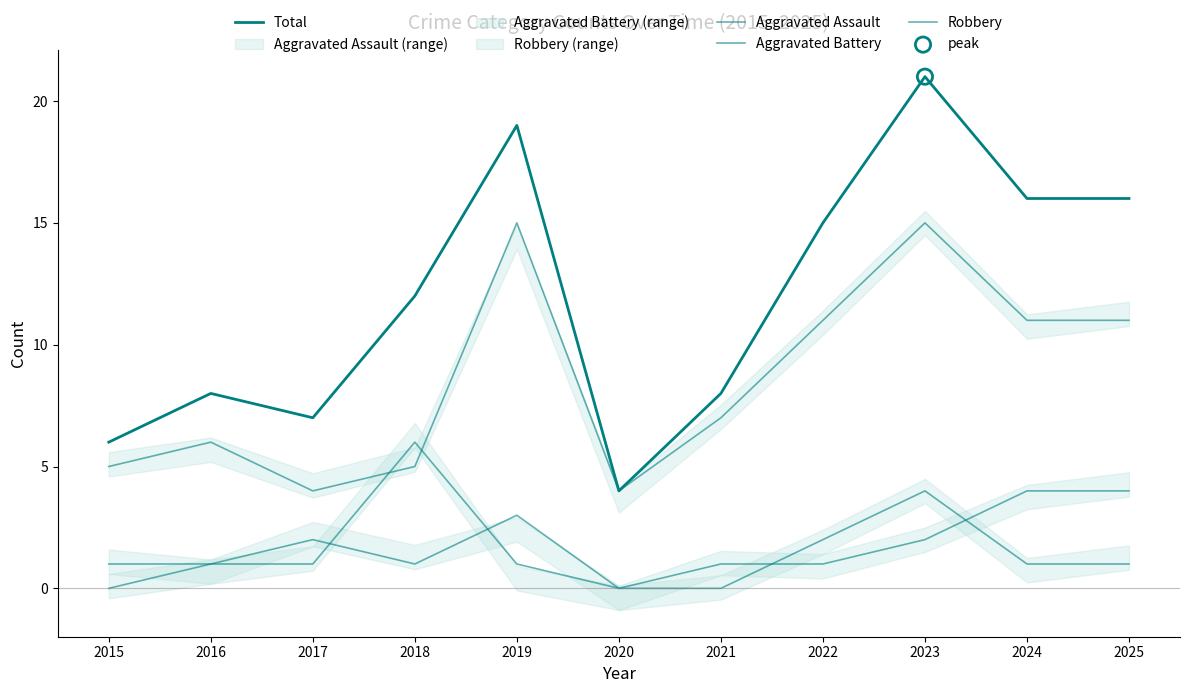

Which series has the largest total across all categories?

Total